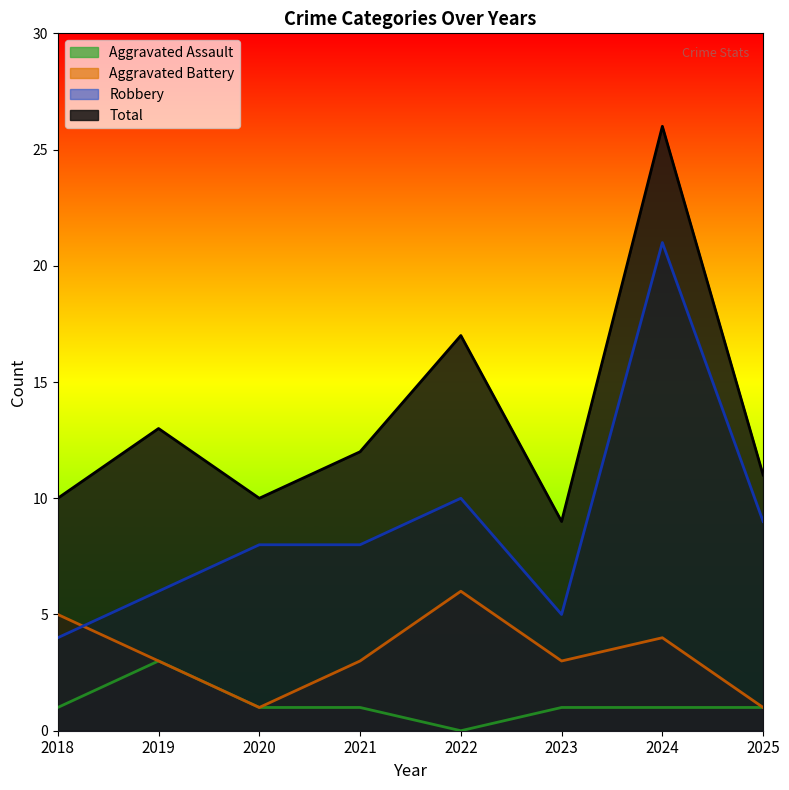

How many data points in Total are above 12?

3